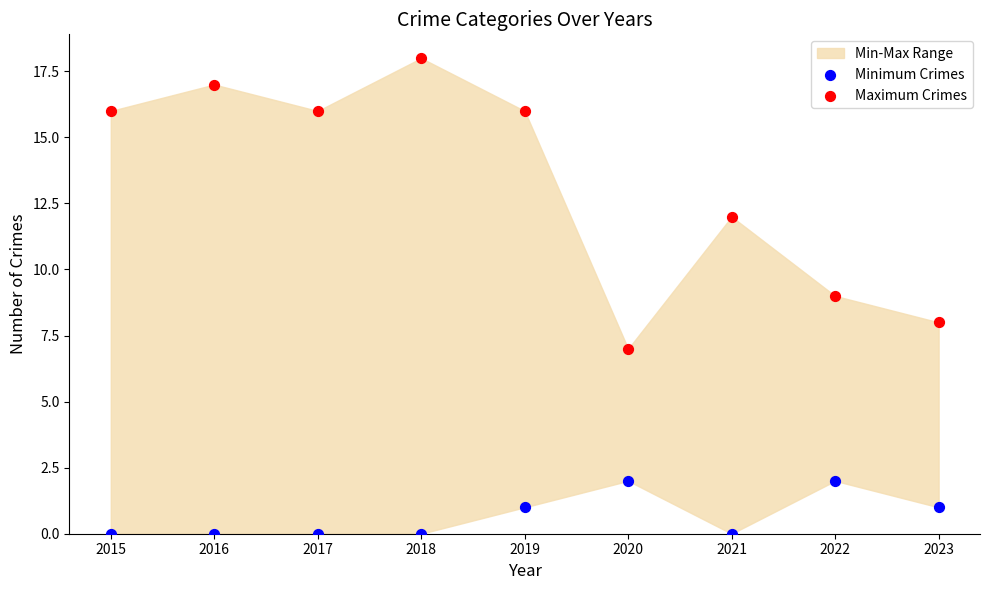

Which series reaches the minimum Y coordinate?

Minimum Crimes